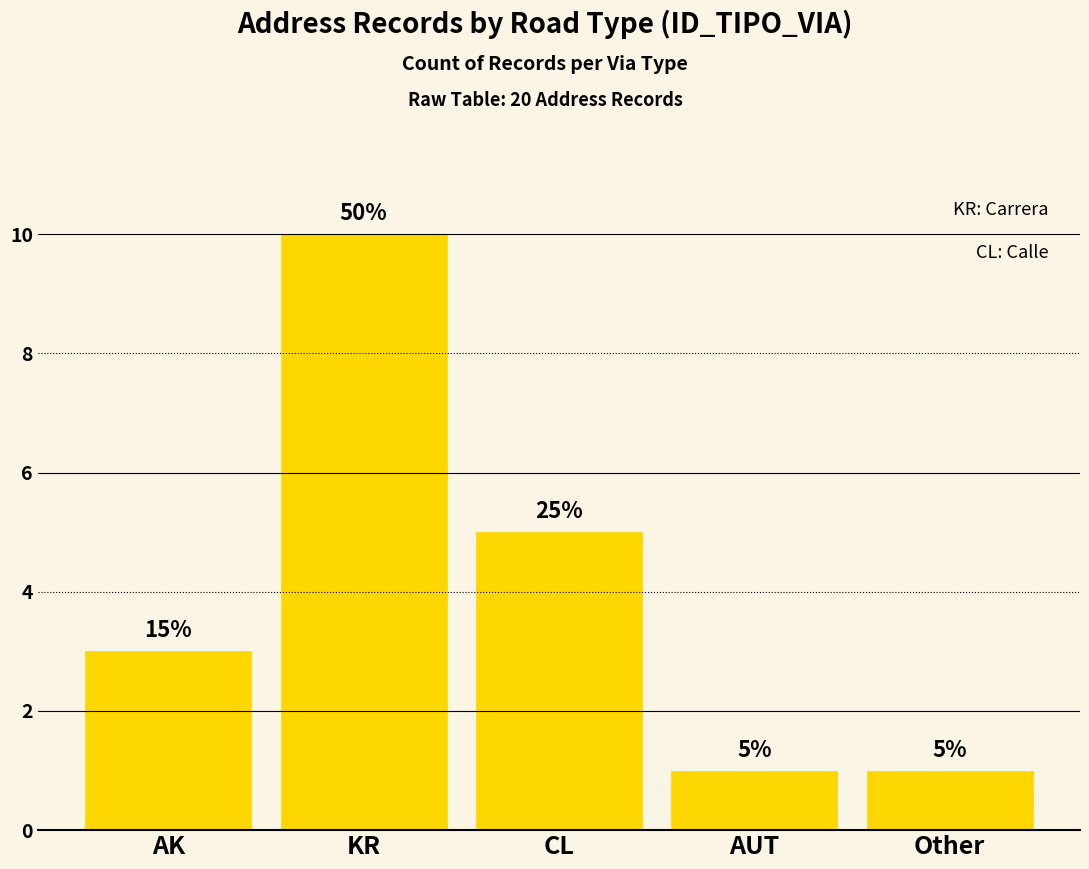

Are the bars grouped side by side (vs. stacked)?

No